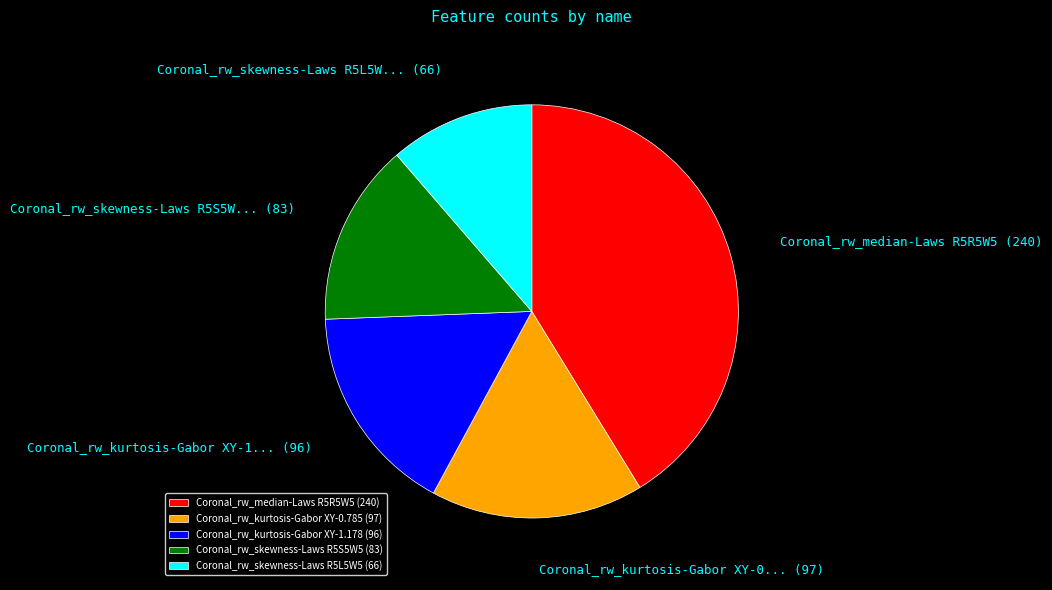

Which has a higher value, Coronal_rw_skewness-Laws R5L5W5 or Coronal_rw_kurtosis-Gabor XY-0.785?

Coronal_rw_kurtosis-Gabor XY-0.785